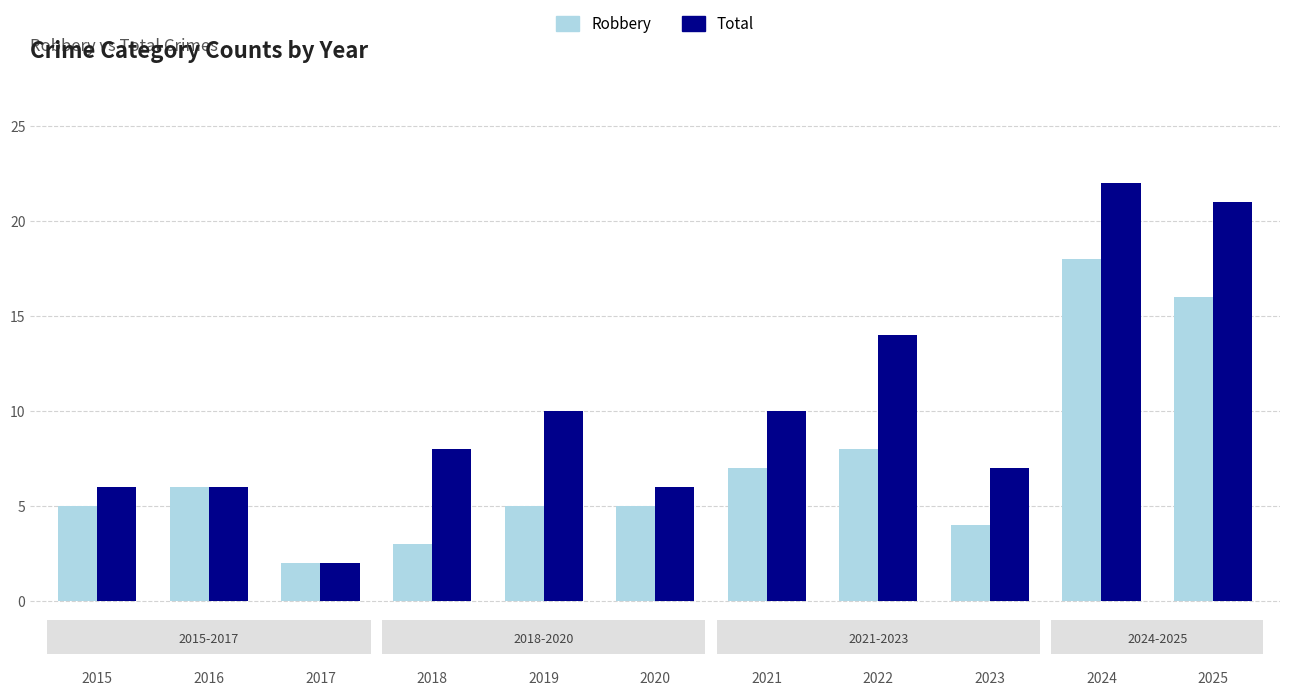

How many values in the Total series are below 8?

5